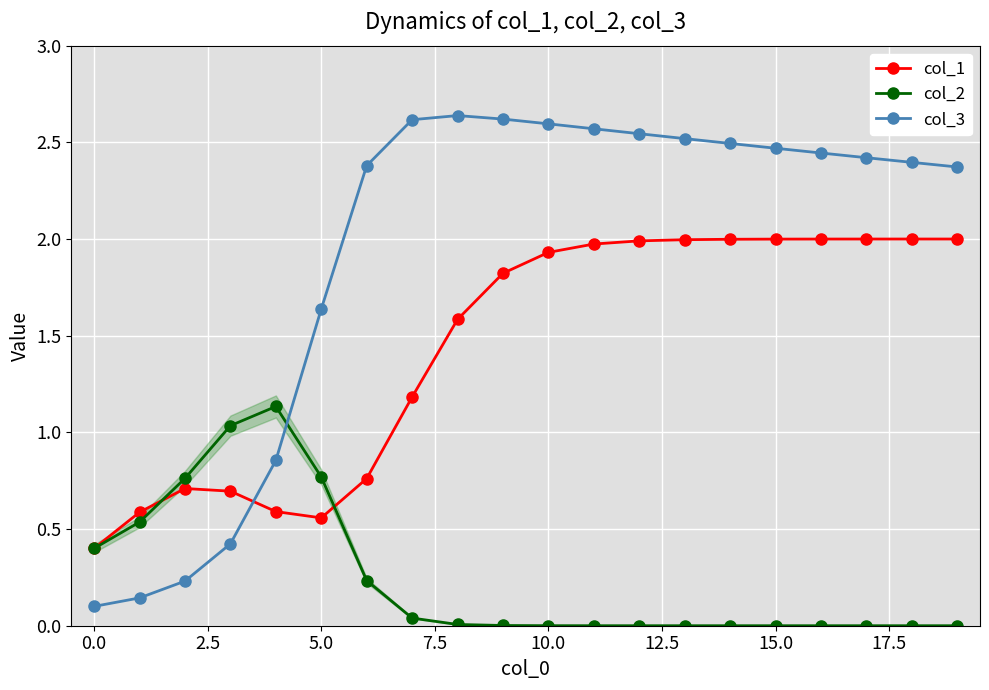

Is this an area chart (filled region under the line)?

No